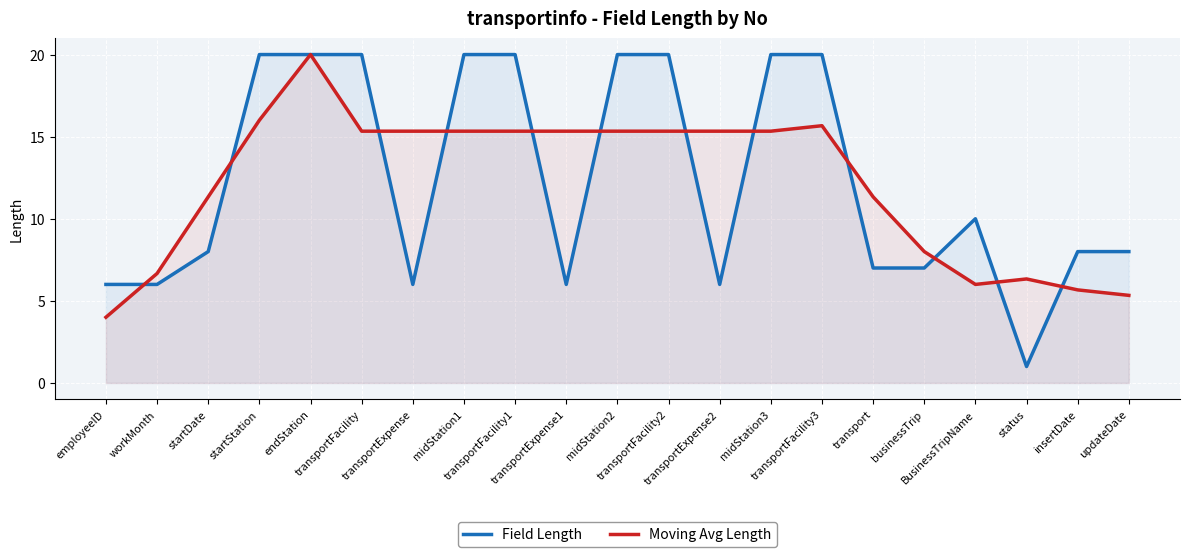

What is the value of the Field Length point at the 17th from the left?

7.0